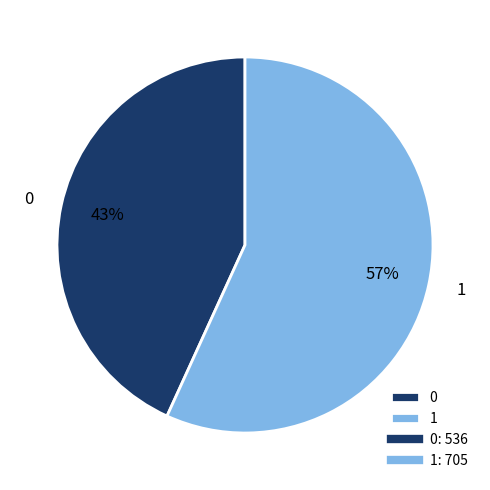

What is the ratio of the value at 0 to the value at 1?

0.8